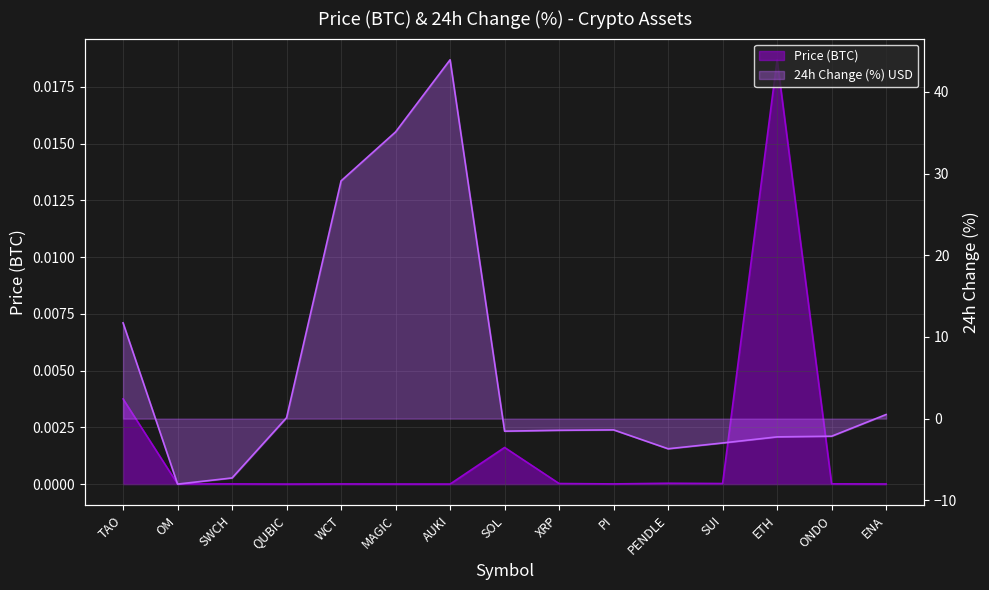

At how many categories does at least one series exceed 20?

3